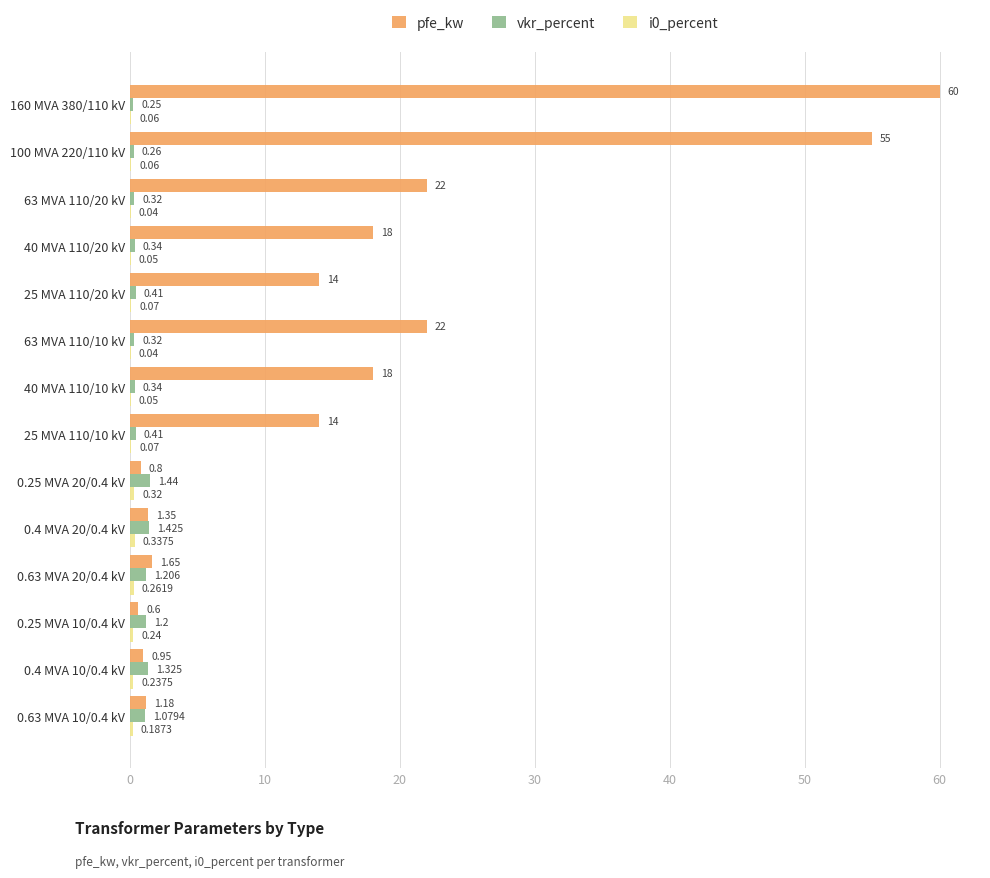

Is the value of pfe_kw at 40 MVA 110/20 kV greater than the value of vkr_percent at 63 MVA 110/10 kV?

Yes